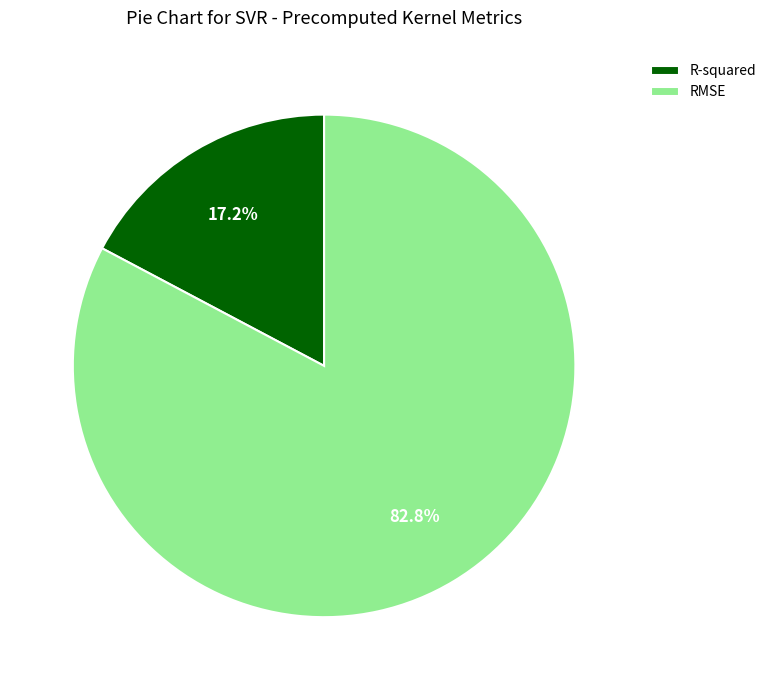

Which slice represents more than half of the pie?

RMSE